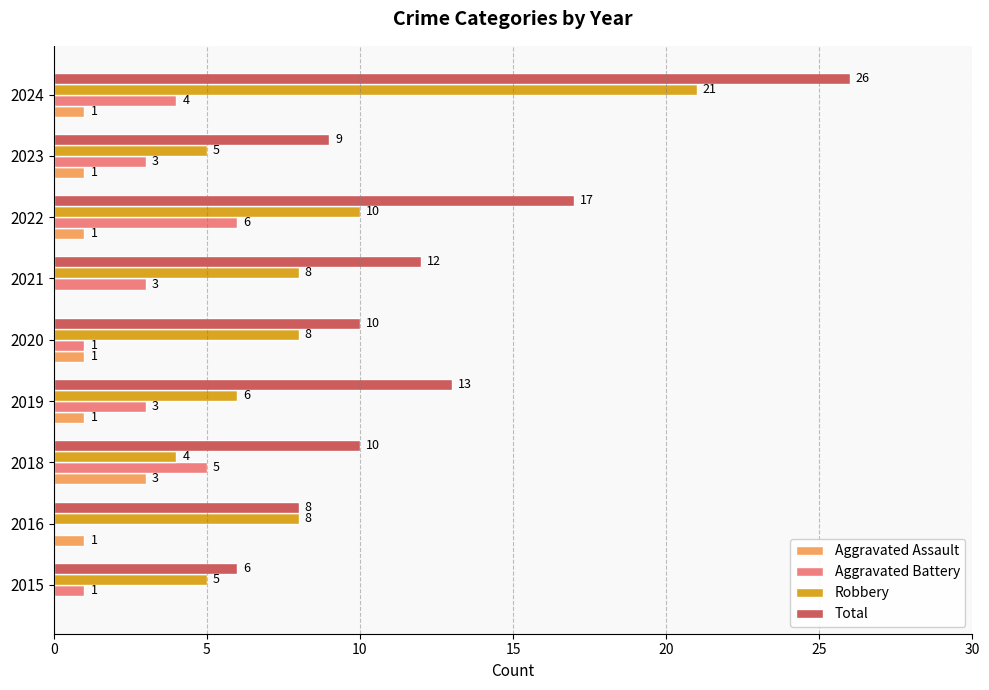

Is it true that Total equals 3 at 2015?

False